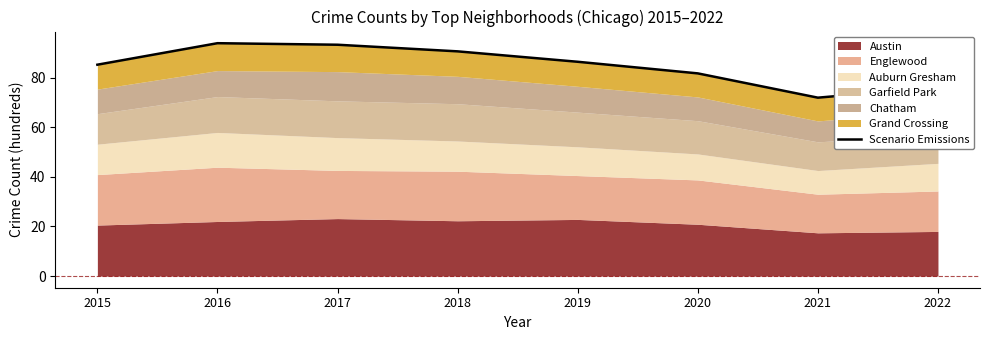

List the labels in order of value, smallest first.

2021, 2022, 2020, 2015, 2019, 2018, 2017, 2016